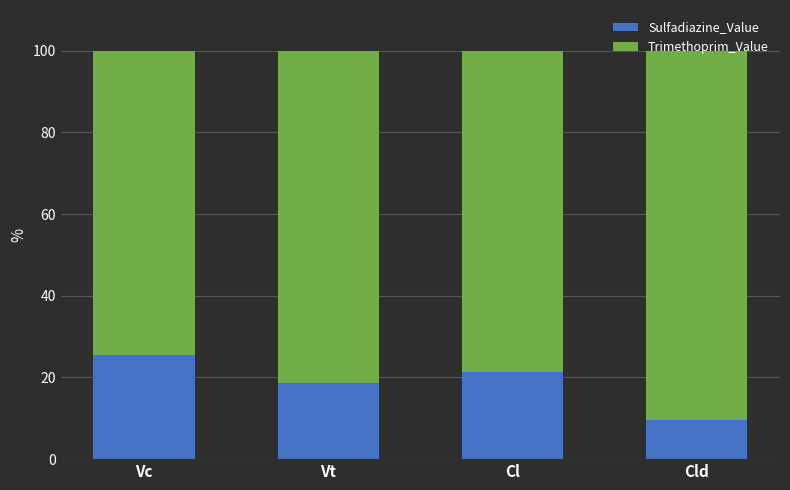

Read the Sulfadiazine_Value value at Vt.

18.7